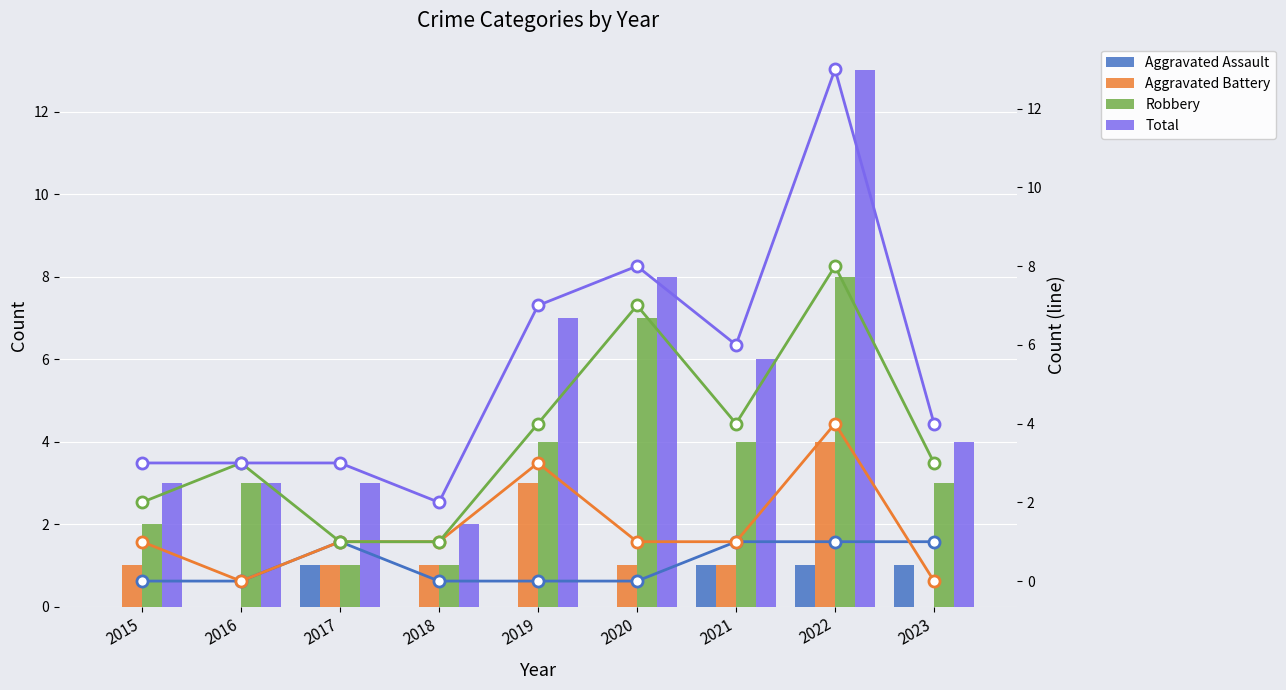

Which series has the largest range (max minus min)?

Total